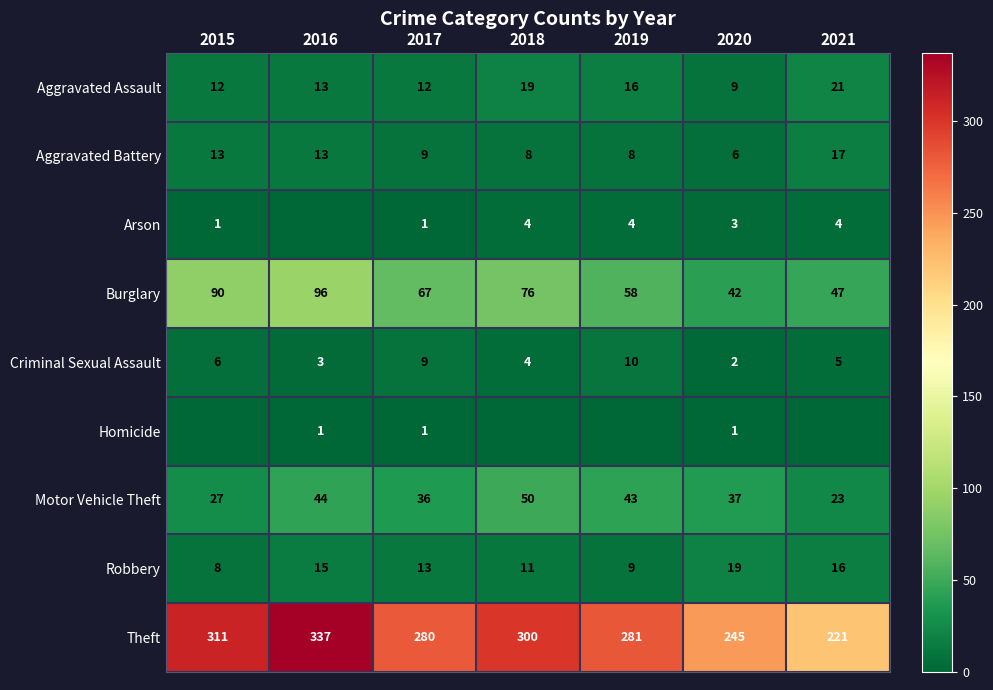

Read the Robbery value at 2018.

11